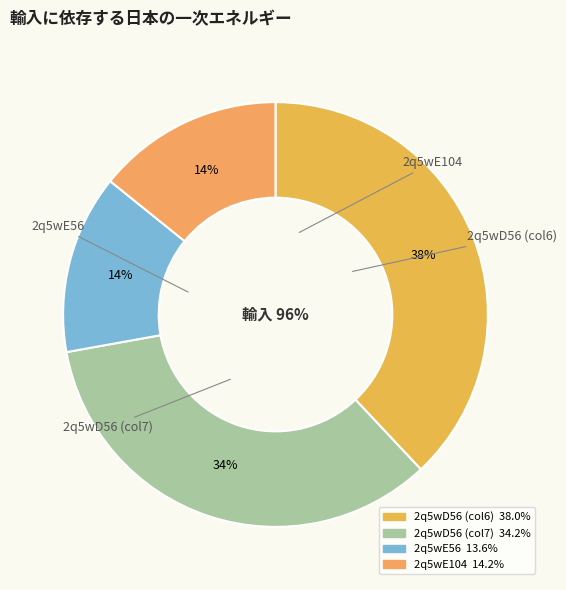

True or false: 2q5wD56 accounts for 31% of the total.

False